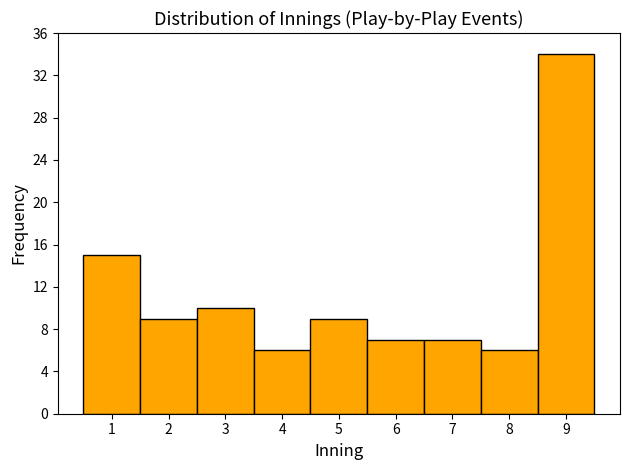

Reading left to right, list every bar in this chart as the range it spans on the x-axis followed by its height. The values are not printed on the chart, so give them approximately, as read against the axis.

0.5 to 1.5: 15
1.5 to 2.5: 9
2.5 to 3.5: 10
3.5 to 4.5: 6
4.5 to 5.5: 9
5.5 to 6.5: 7
6.5 to 7.5: 7
7.5 to 8.5: 6
8.5 to 9.5: 34